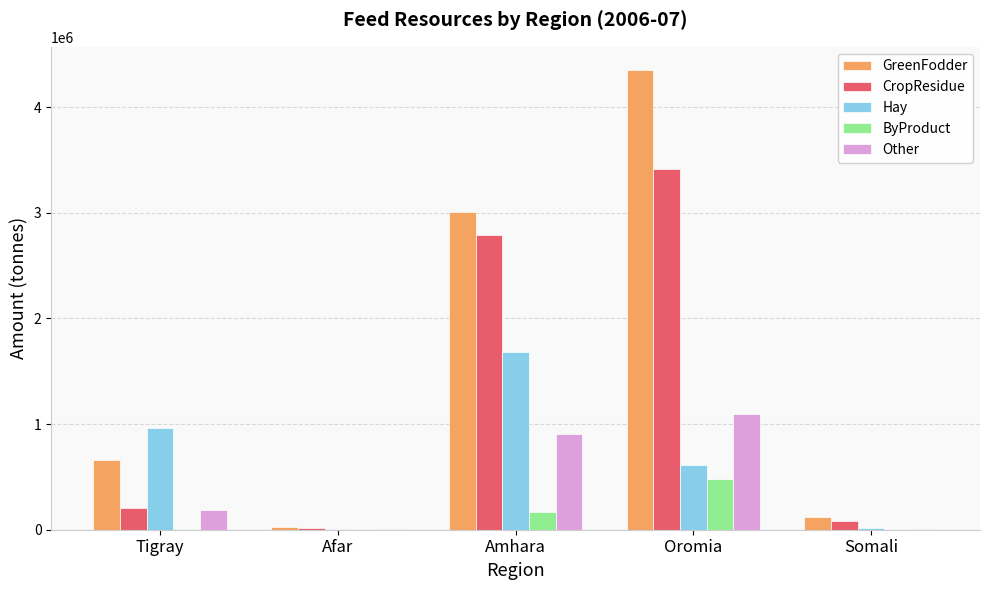

What is the average value of the Other series?

440121